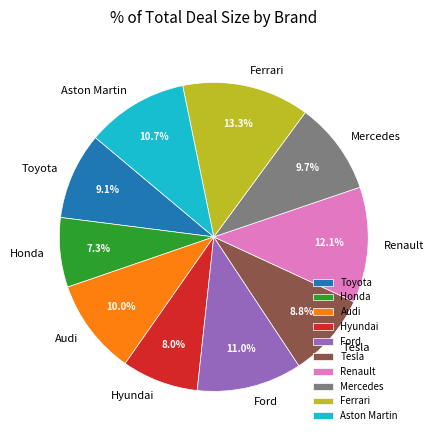

Between Hyundai and Aston Martin, which is larger?

Aston Martin